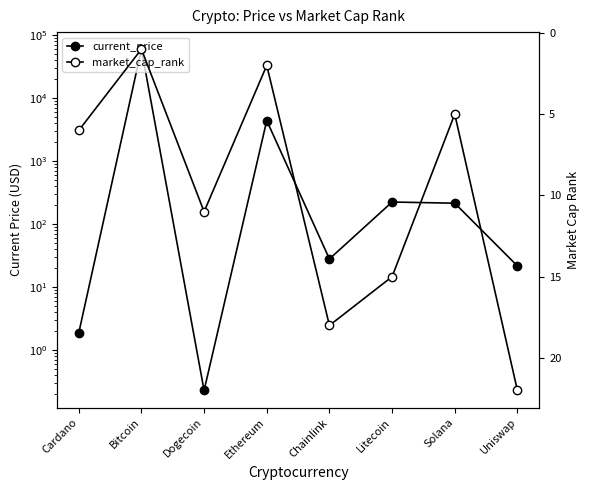

What position from the left is Dogecoin?

3